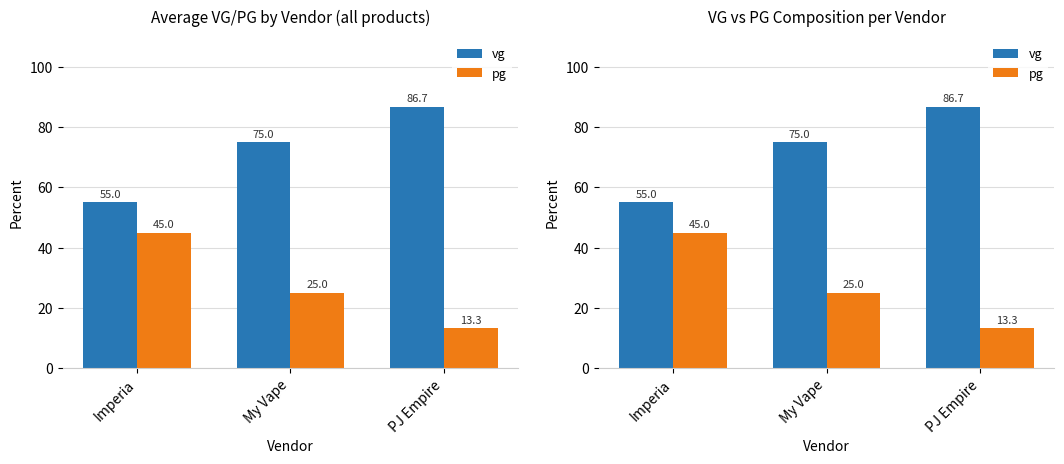

At My Vape, list the series in order from smallest to largest.

pg, vg